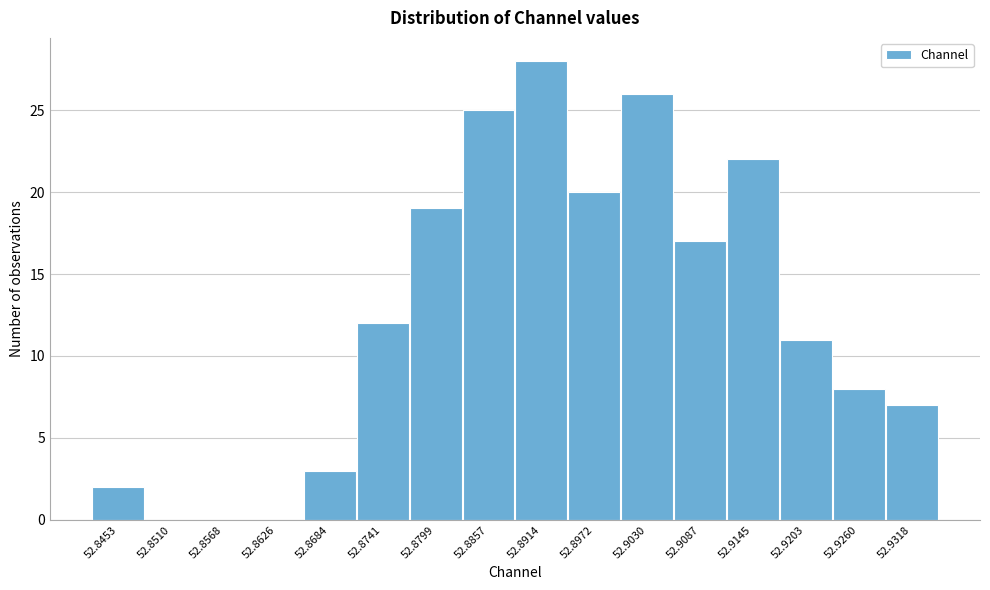

Reading left to right, list all the values displayed in this chart.

52.8453=2	52.8510=0	52.8568=0	52.8626=0	52.8684=3	52.8741=12	52.8799=19	52.8857=25	52.8914=28	52.8972=20	52.9030=26	52.9087=17	52.9145=22	52.9203=11	52.9260=8	52.9318=7